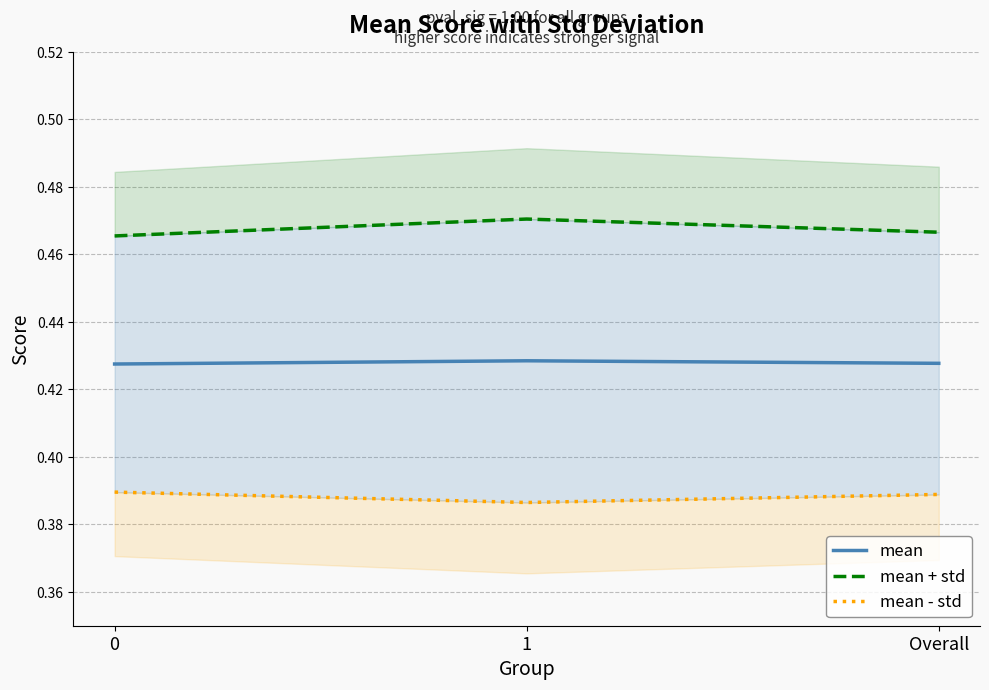

List the series in order of their peak value, highest first.

mean + std, mean, mean - std